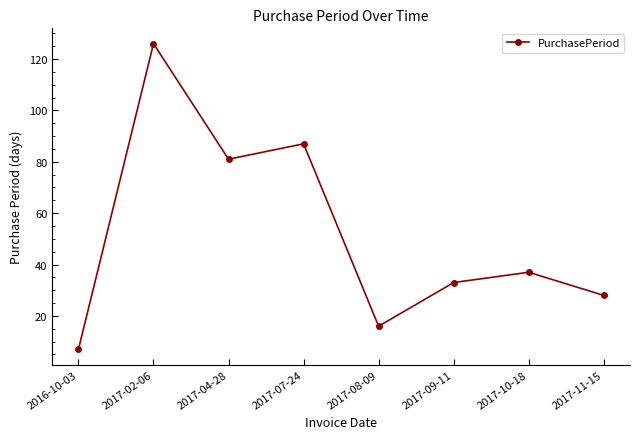

Which label corresponds to the largest value in the chart?

2017-02-06